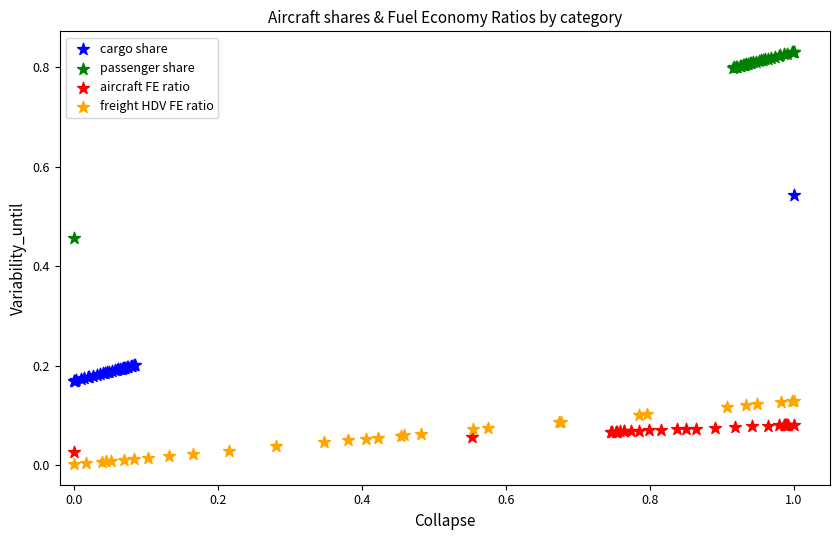

Which series reaches the maximum Y coordinate?

passenger share